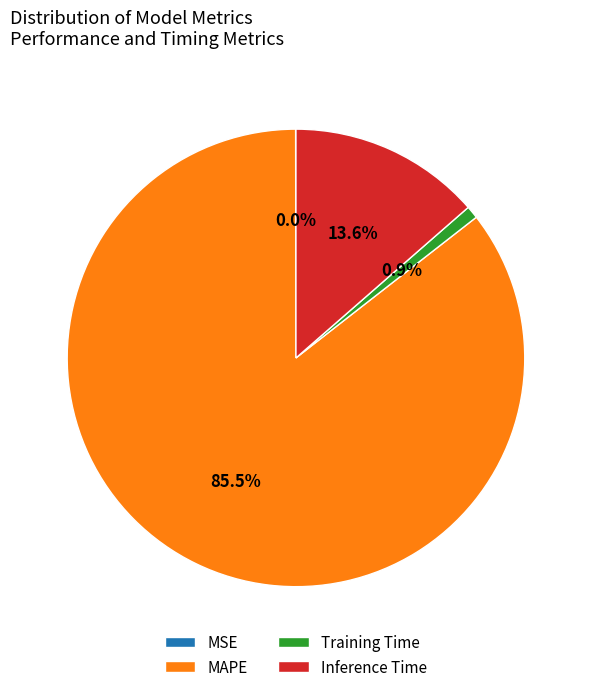

Between MAPE and Inference Time, which is larger?

MAPE